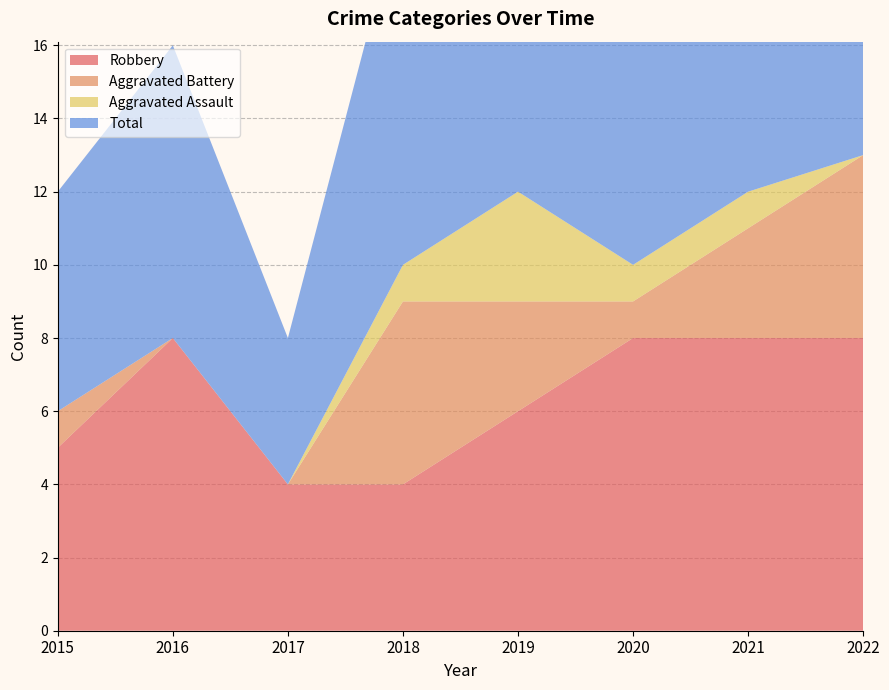

Reading left to right, extract all data points from this chart.

Robbery: 2015=5	2016=8	2017=4	2018=4	2019=6	2020=8	2021=8	2022=8
Aggravated Battery: 2015=1	2016=0	2017=0	2018=5	2019=3	2020=1	2021=3	2022=5
Aggravated Assault: 2015=0	2016=0	2017=0	2018=1	2019=3	2020=1	2021=1	2022=0
Total: 2015=6	2016=8	2017=4	2018=10	2019=13	2020=10	2021=12	2022=14